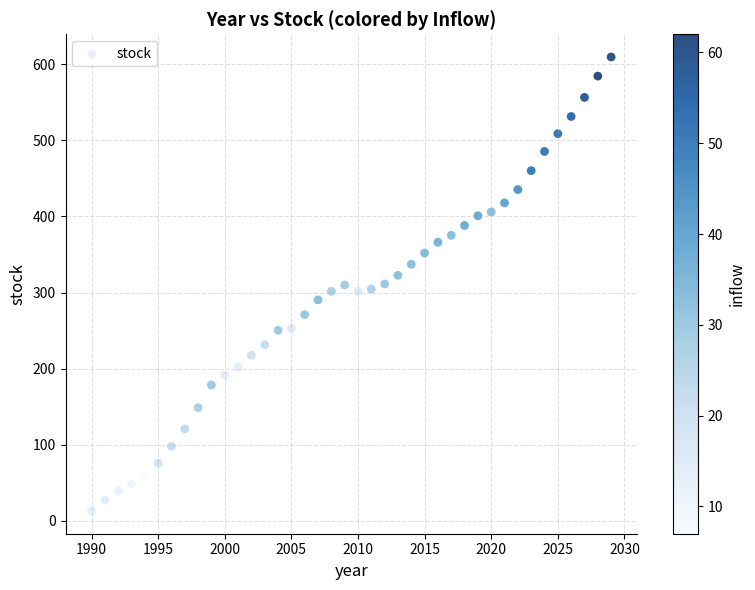

What is the range of Y values (max minus min)?

596.5